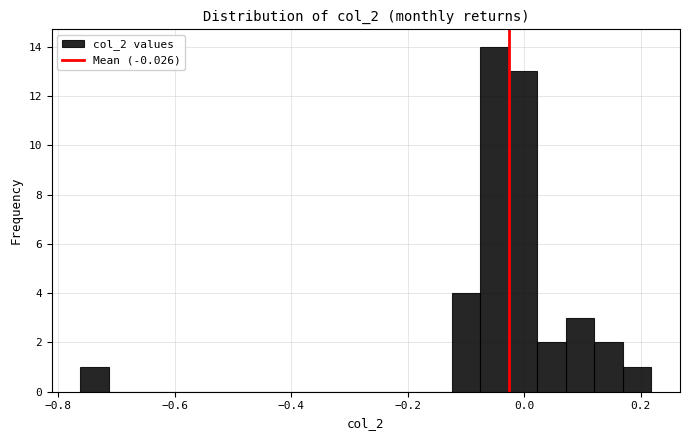

Read against the x-axis, roughly where is the centre of the tallest bar?

-0.06